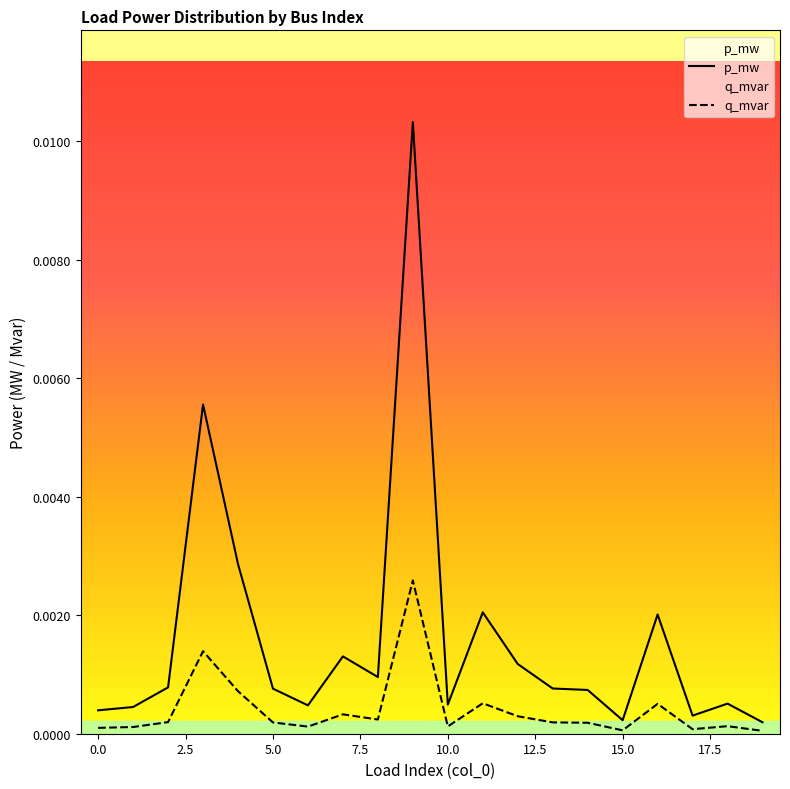

The value of p_mw at 10 is 0.0. True or false?

True